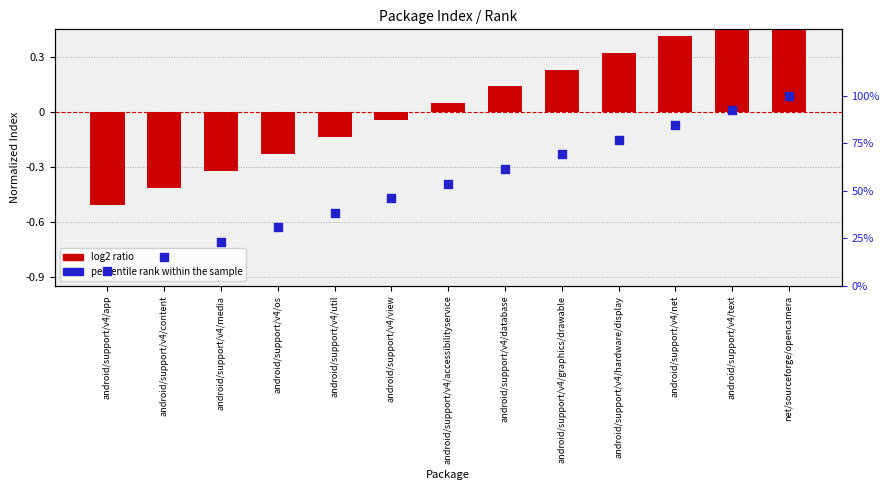

What are all the series names shown in the legend?

log2 ratio, percentile rank within the sample